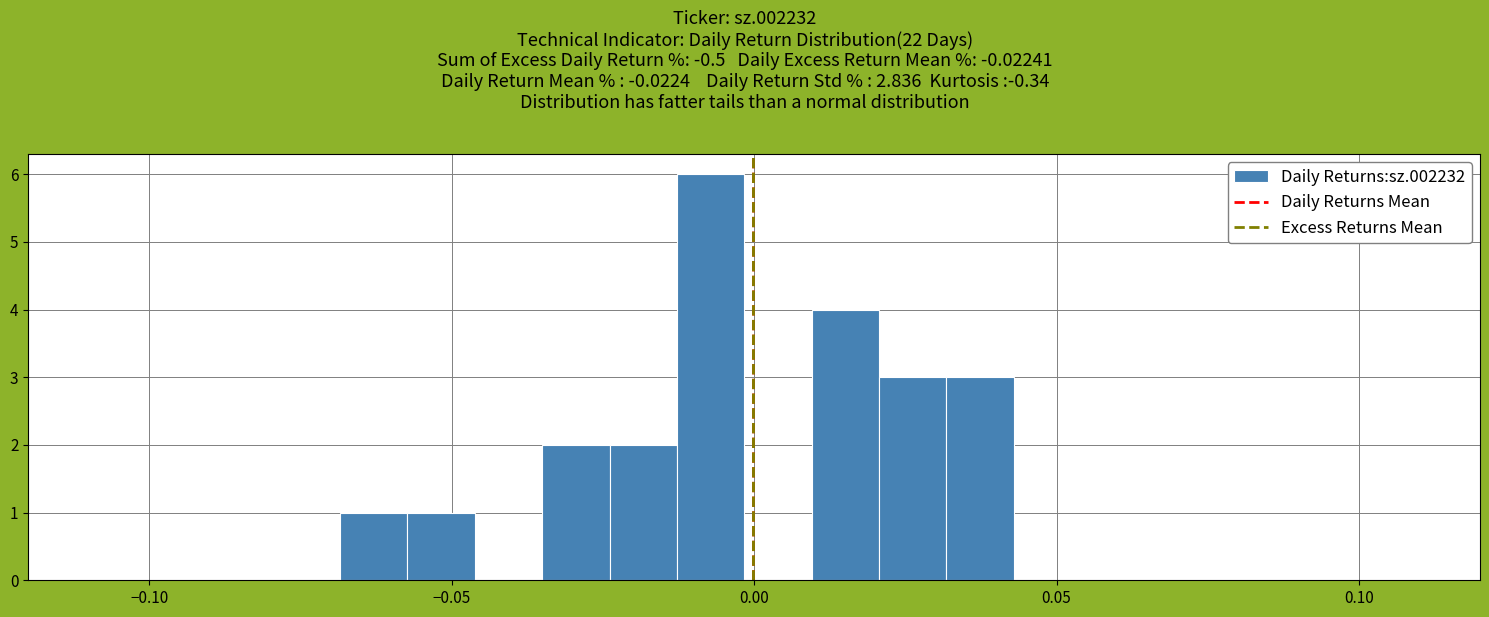

Read against the x-axis, roughly where is the centre of the tallest bar?

-0.005